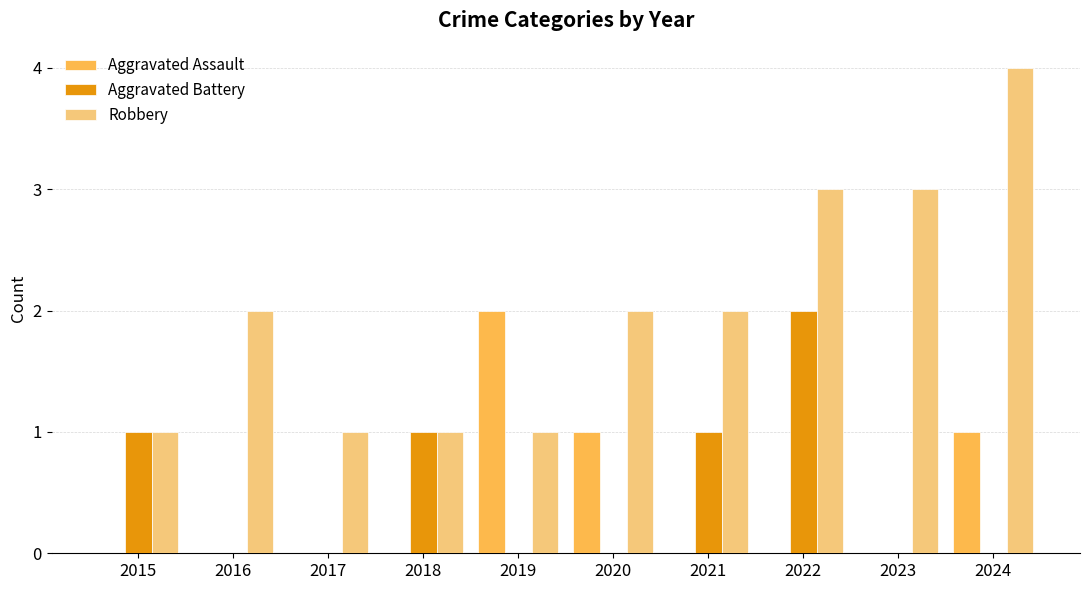

How many groups of bars are there?

10